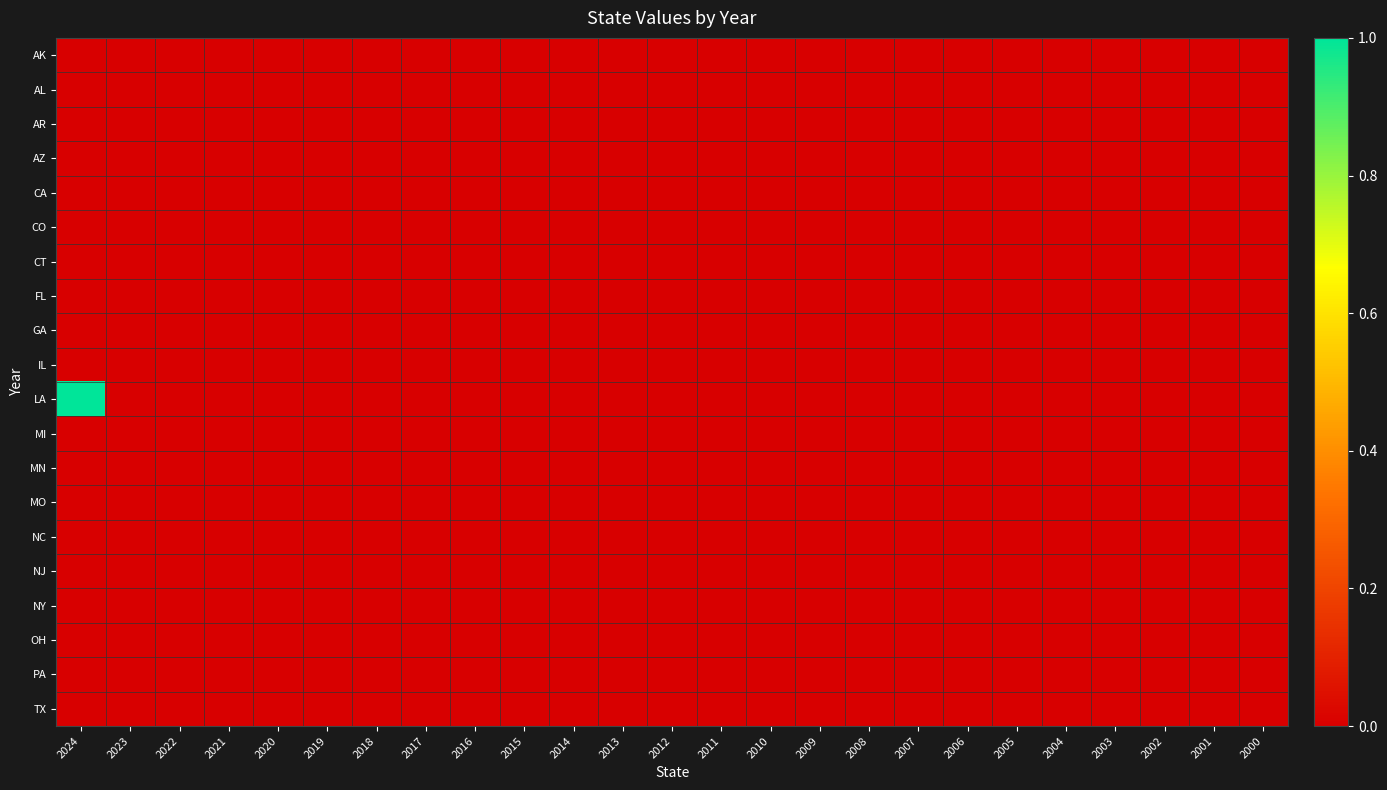

Which series has the largest total across all categories?

LA